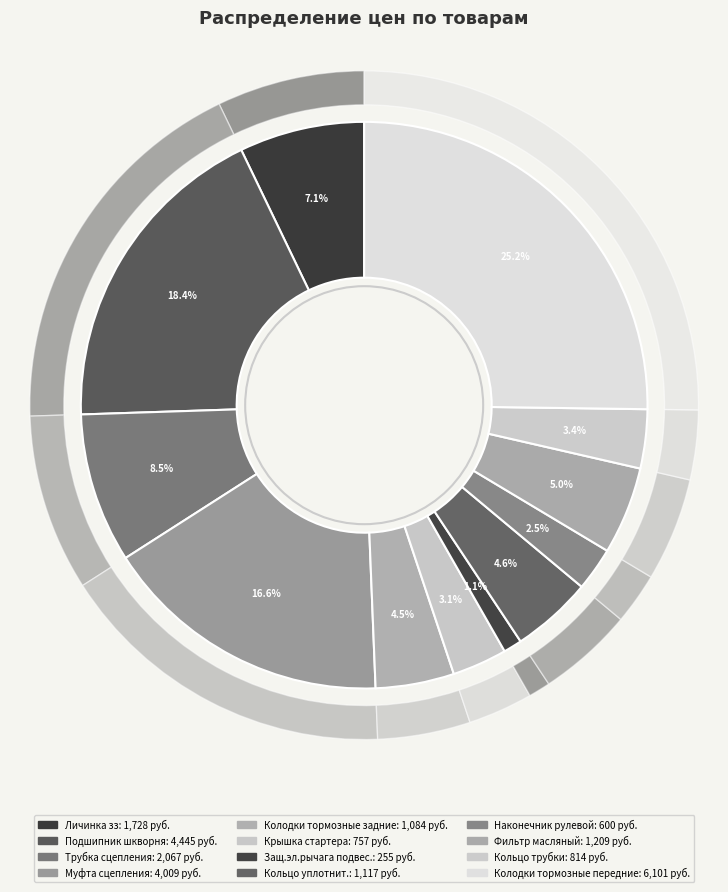

Does 1 represent more than half of the total?

No